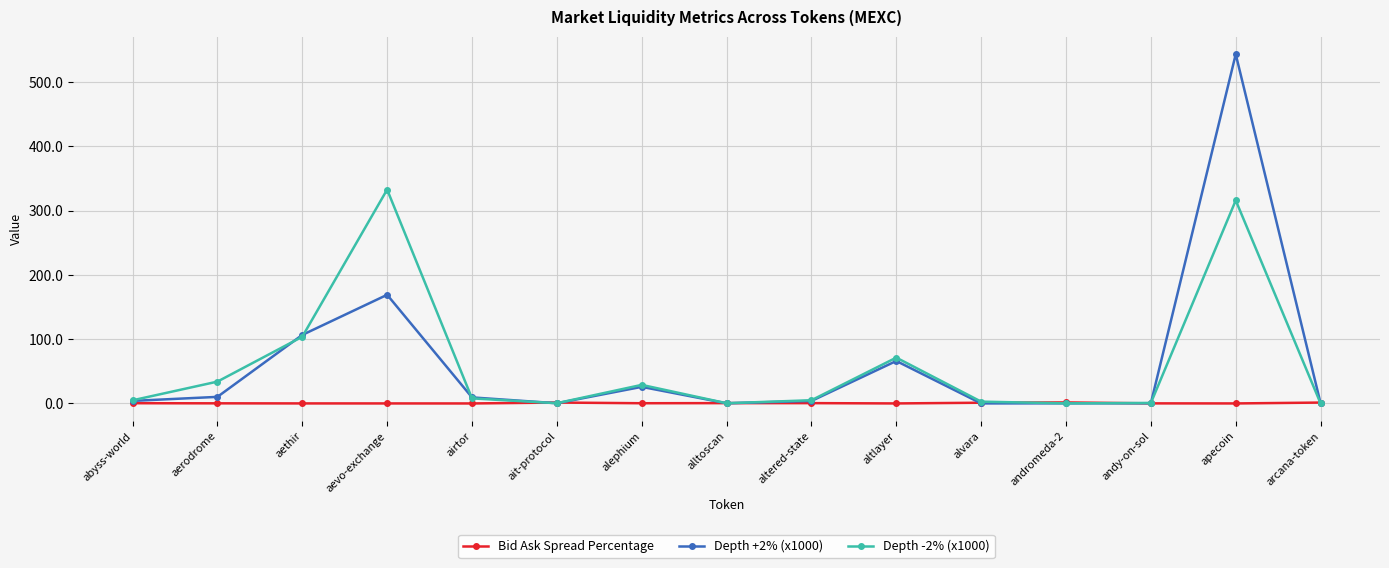

What is the label of the 11th point from the right?

airtor